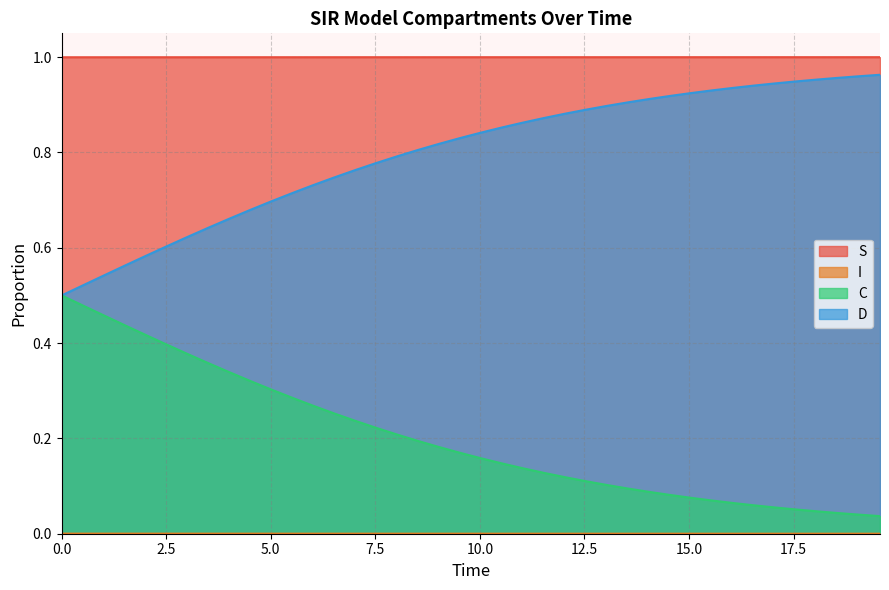

True or false: C and S cross at least once.

False